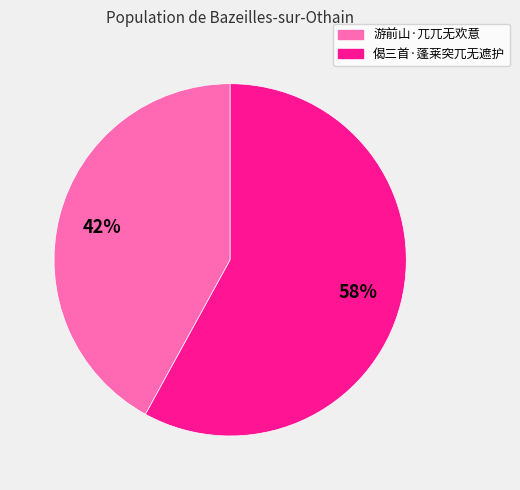

Combined, do 游前山·兀兀无欢意 and 偈三首·蓬莱突兀无遮护 account for over 50%?

Yes